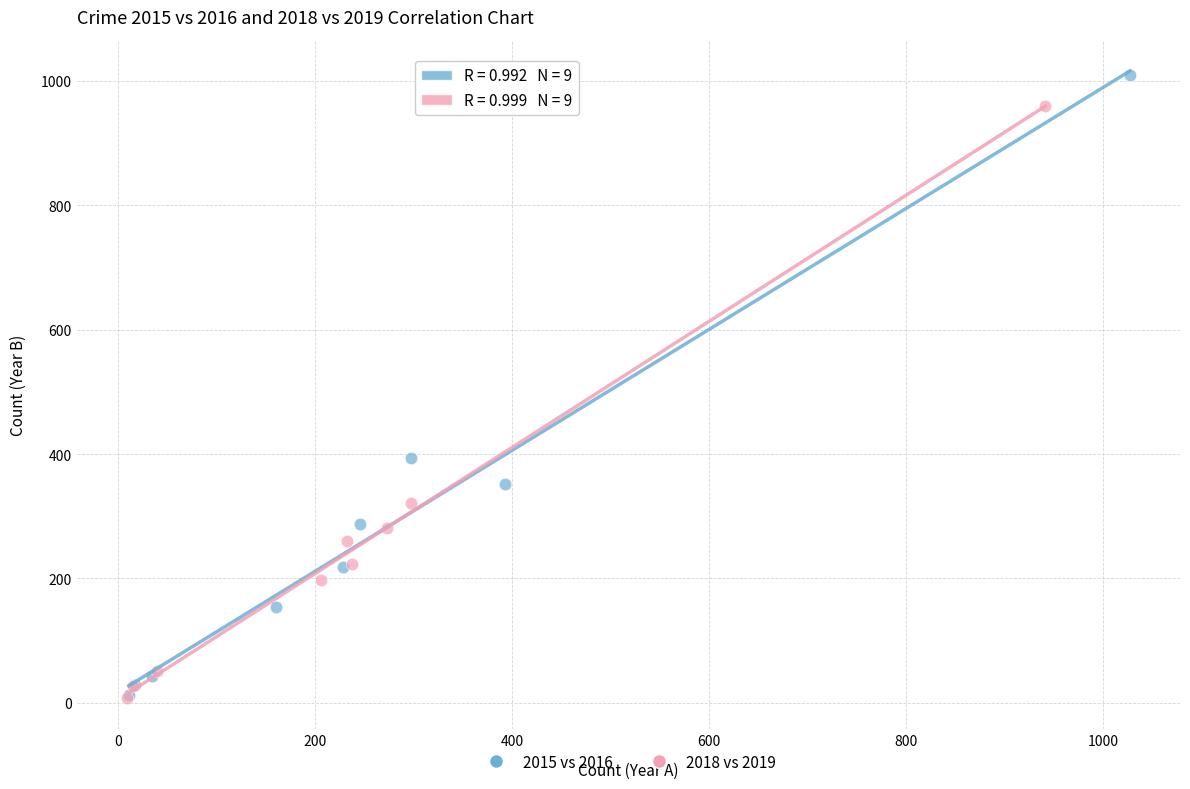

Which series has the widest spread of Y values?

2015 vs 2016